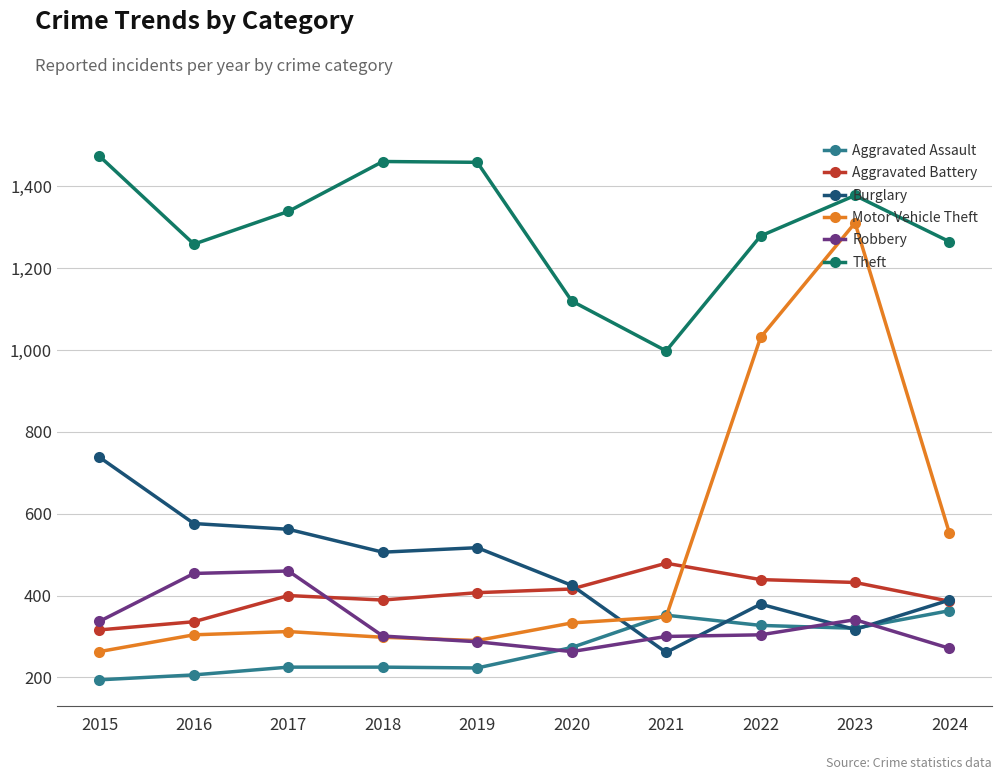

True or false: Robbery has more than 1 points higher than both neighbors.

True